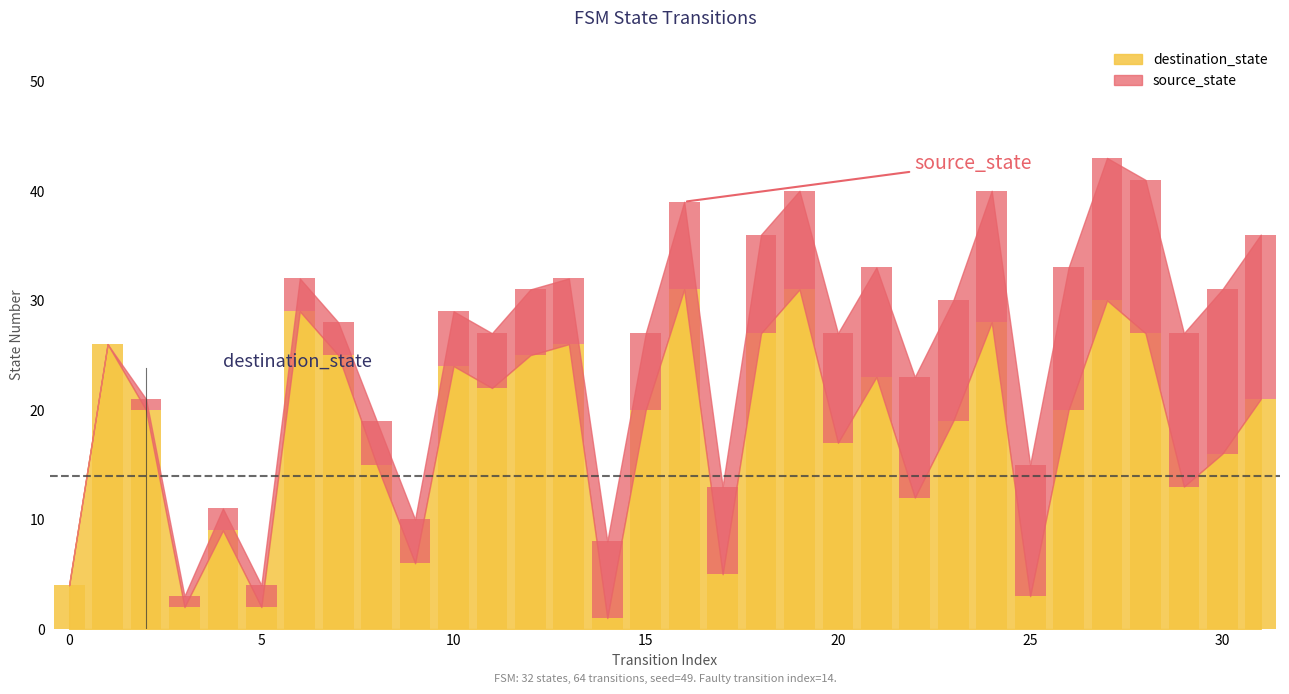

List the labels in order of destination_state value, smallest first.

14, 3, 5, 25, 0, 17, 9, 4, 22, 29, 8, 30, 20, 23, 2, 15, 26, 31, 11, 21, 10, 7, 12, 1, 13, 18, 28, 24, 6, 27, 16, 19